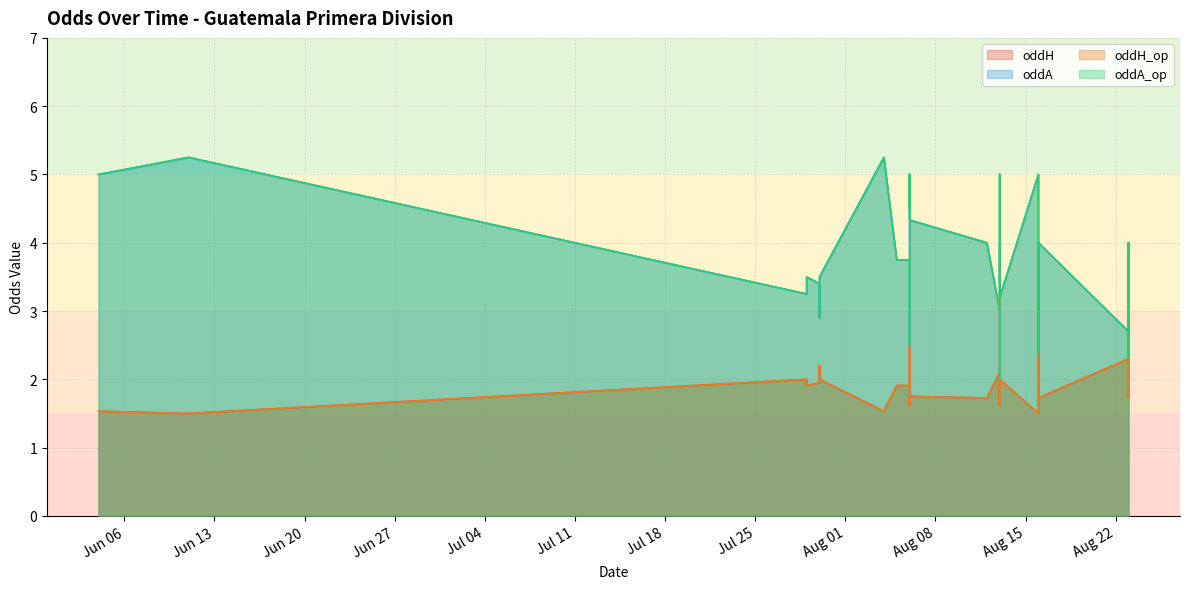

At how many categories does at least one series exceed 3?

32